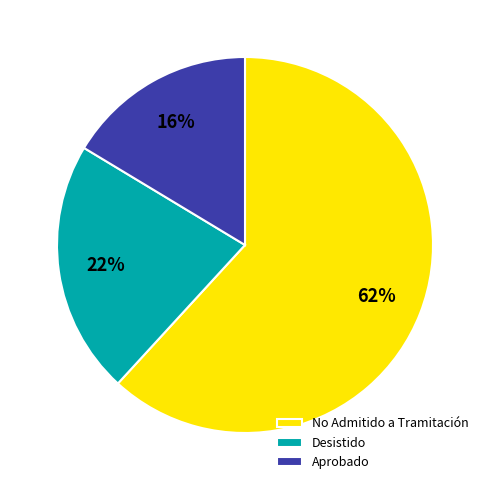

To the nearest percent, what percentage of the pie is Desistido?

22%